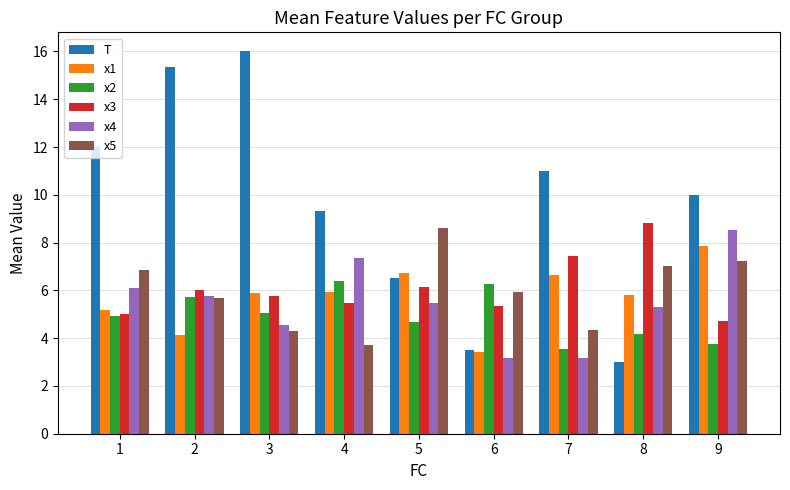

What is the difference between the maximum and second lowest values in the x4 series?

5.3